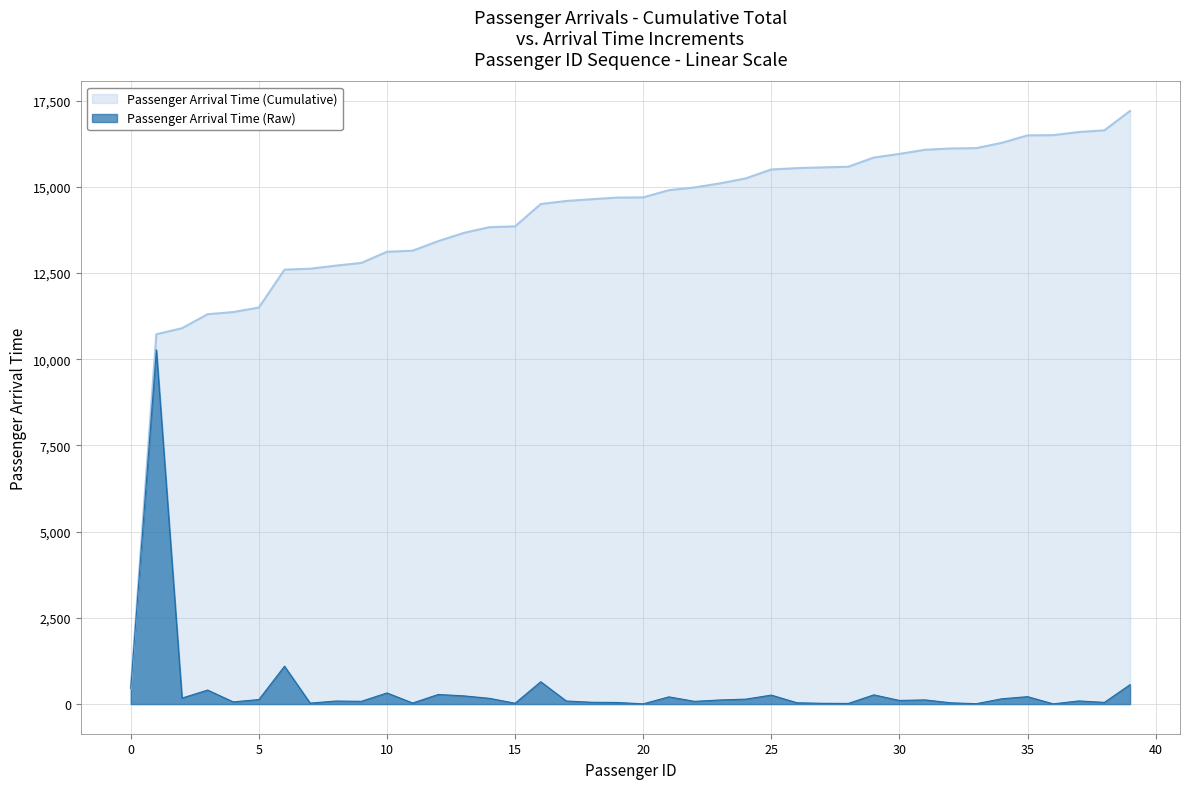

Which series has the largest range (max minus min)?

Passenger Arrival Time (Cumulative)